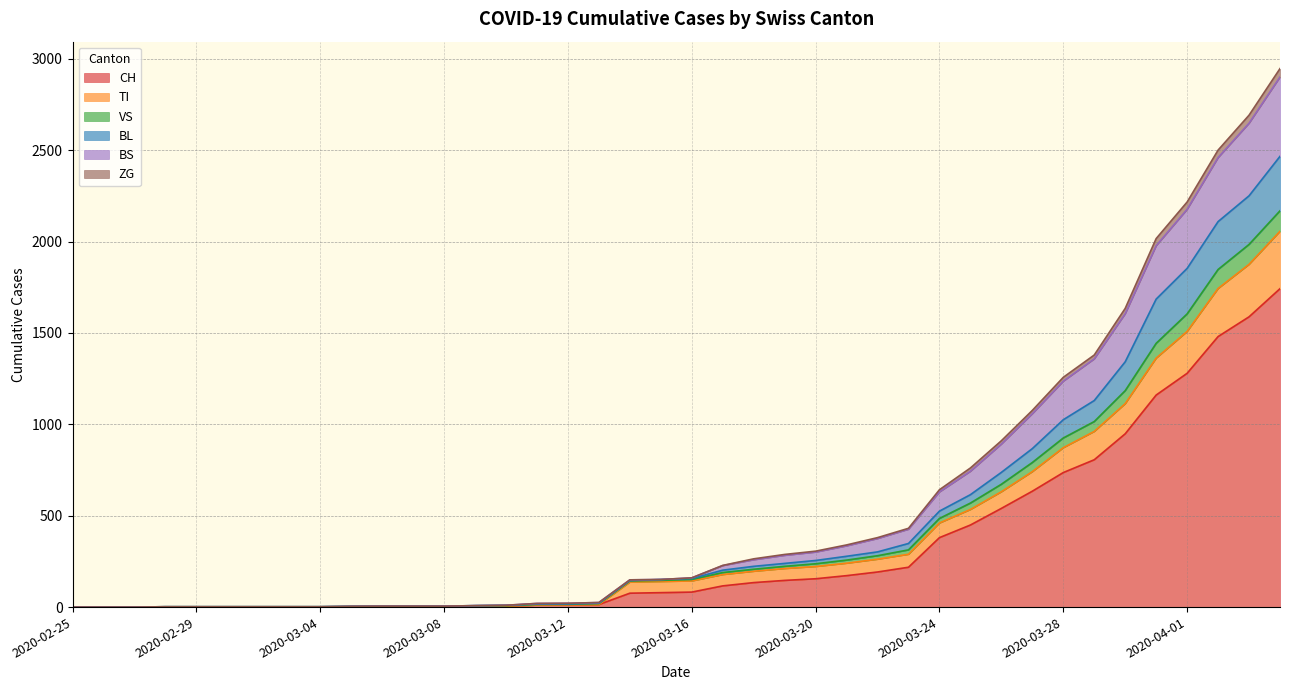

What are all the series names shown in the legend?

CH, TI, VS, BL, BS, ZG